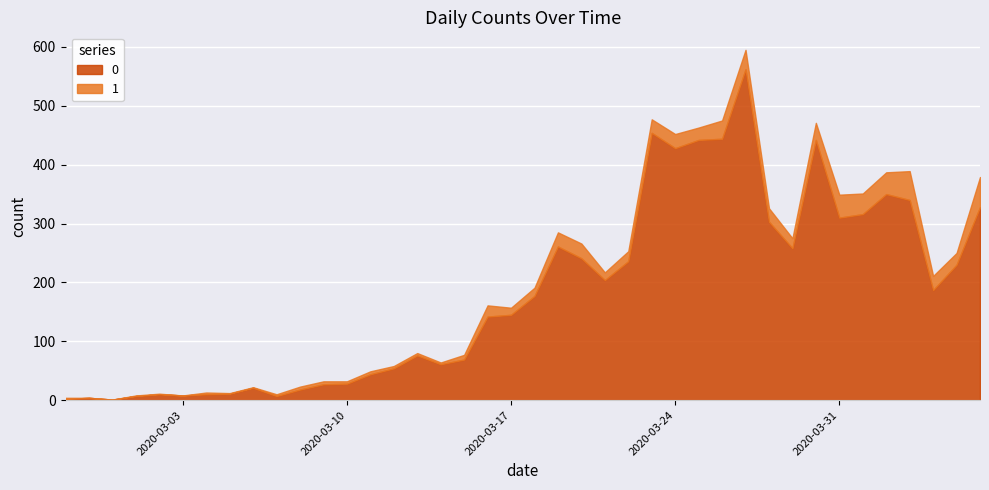

What is the difference between the maximum and second lowest values in the 1 series?

51